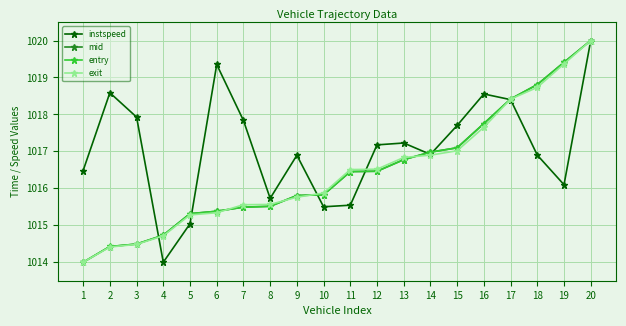

Between 2 and 3, which series saw the biggest shift?

instspeed